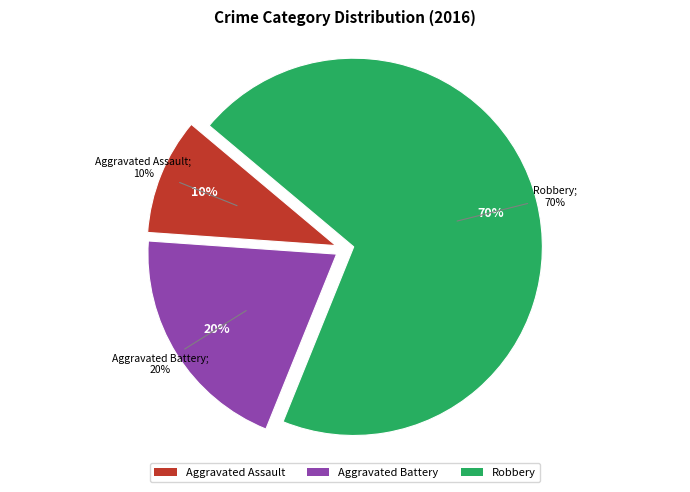

The Robbery slice represents 77% of the pie. True or false?

False